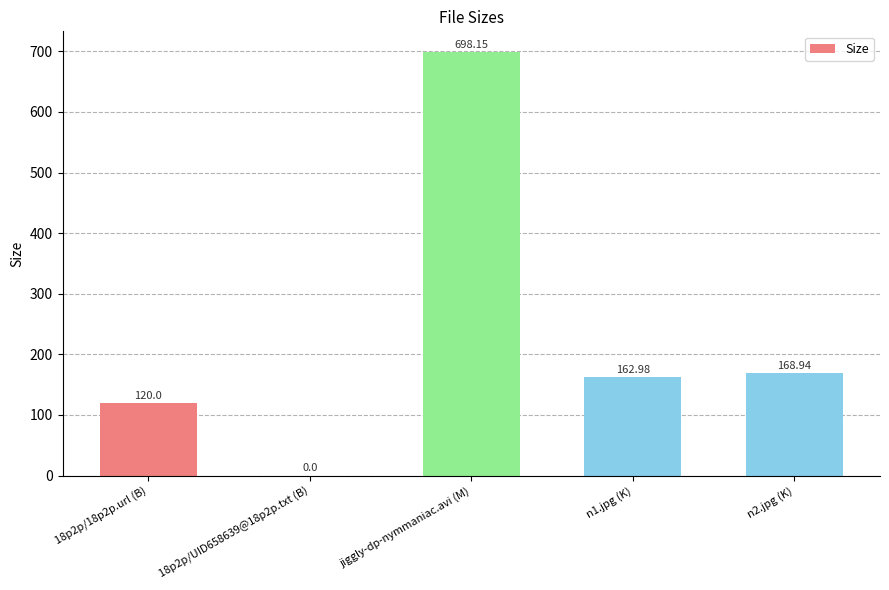

What is the sum of all values?

1150.1